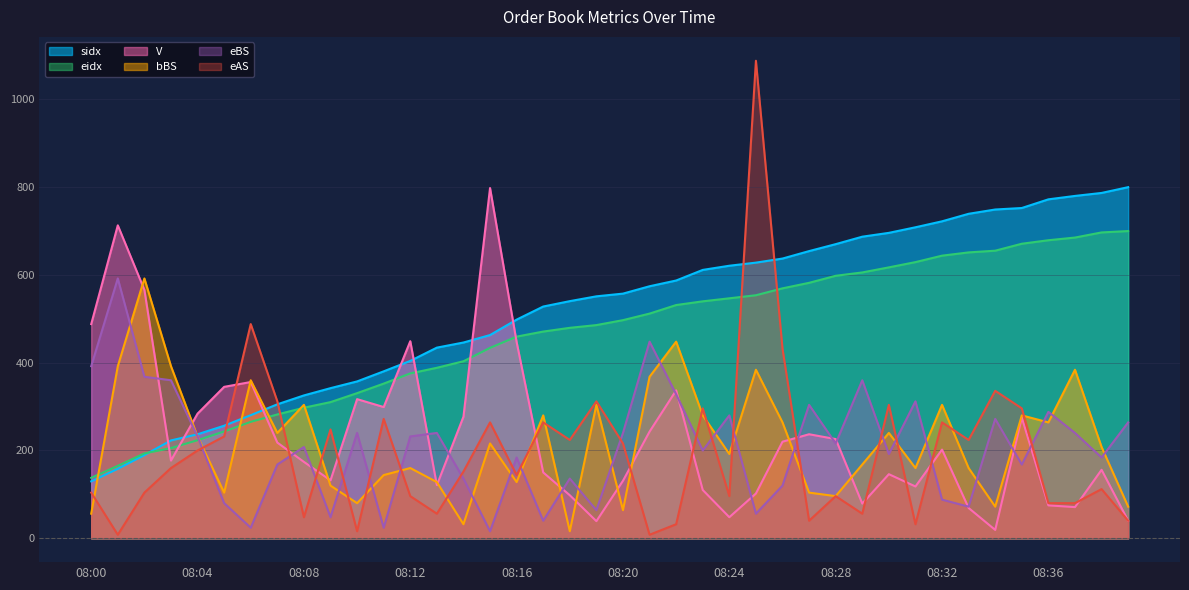

Reading left to right, list all the values displayed in this chart.

sidx: 129.7	158.2	189.5	222.9	237.0	256.4	280.4	305.2	325.5	342.0	357.4	380.3	404.1	434.4	446.0	463.0	498.2	528.0	540.3	551.3	557.4	574.2	587.3	611.5	621.0	628.0	637.3	654.3	670.1	687.1	695.9	708.6	722.2	739.3	749.1	752.5	772.3	780.0	786.8	800.0
eidx: 137.8	165.1	193.3	205.5	223.5	243.4	265.3	282.1	297.5	310.2	330.7	352.4	375.6	388.4	403.3	433.8	459.5	471.0	479.5	485.7	497.0	511.9	531.4	539.9	546.8	553.7	569.4	582.0	598.1	605.7	617.2	629.2	643.9	651.4	655.2	671.1	679.1	685.2	696.9	700.0
V: 488.0	713.0	566.0	177.0	284.0	345.0	356.0	218.0	174.0	132.0	317.0	299.0	449.0	121.0	277.0	798.0	447.0	150.0	98.0	39.0	131.0	243.0	337.0	110.0	48.0	102.0	220.0	237.0	226.0	79.0	146.0	118.0	202.0	69.0	19.0	275.0	75.0	71.0	156.0	40.0
eBS: 392.0	592.0	368.0	360.0	232.0	80.0	24.0	168.0	208.0	48.0	240.0	24.0	232.0	240.0	136.0	16.0	184.0	40.0	136.0	64.0	240.0	448.0	328.0	200.0	280.0	56.0	120.0	304.0	216.0	360.0	192.0	312.0	88.0	72.0	272.0	168.0	288.0	240.0	184.0	264.0
bBS: 56.0	392.0	592.0	392.0	232.0	104.0	360.0	240.0	304.0	120.0	80.0	144.0	160.0	128.0	32.0	216.0	128.0	280.0	16.0	304.0	64.0	368.0	448.0	280.0	192.0	384.0	264.0	104.0	96.0	168.0	240.0	160.0	304.0	160.0	72.0	280.0	264.0	384.0	208.0	72.0
eAS: 104.0	8.0	104.0	160.0	200.0	232.0	488.0	312.0	48.0	248.0	16.0	272.0	96.0	56.0	152.0	264.0	144.0	264.0	224.0	312.0	216.0	8.0	32.0	296.0	96.0	1088.0	432.0	40.0	96.0	56.0	304.0	32.0	264.0	224.0	336.0	296.0	80.0	80.0	112.0	40.0